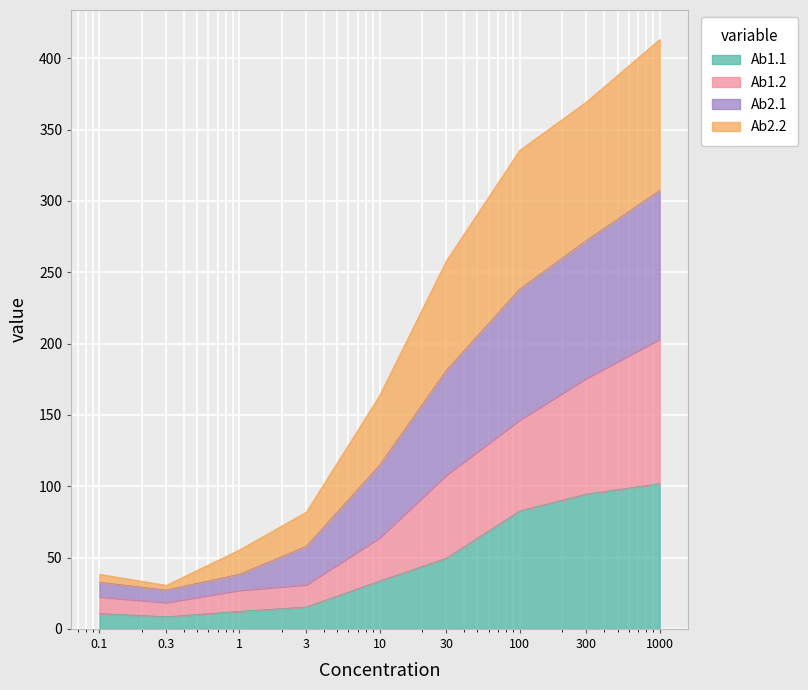

What is the value of the Ab1.1 point at the 3rd from the left?

12.2